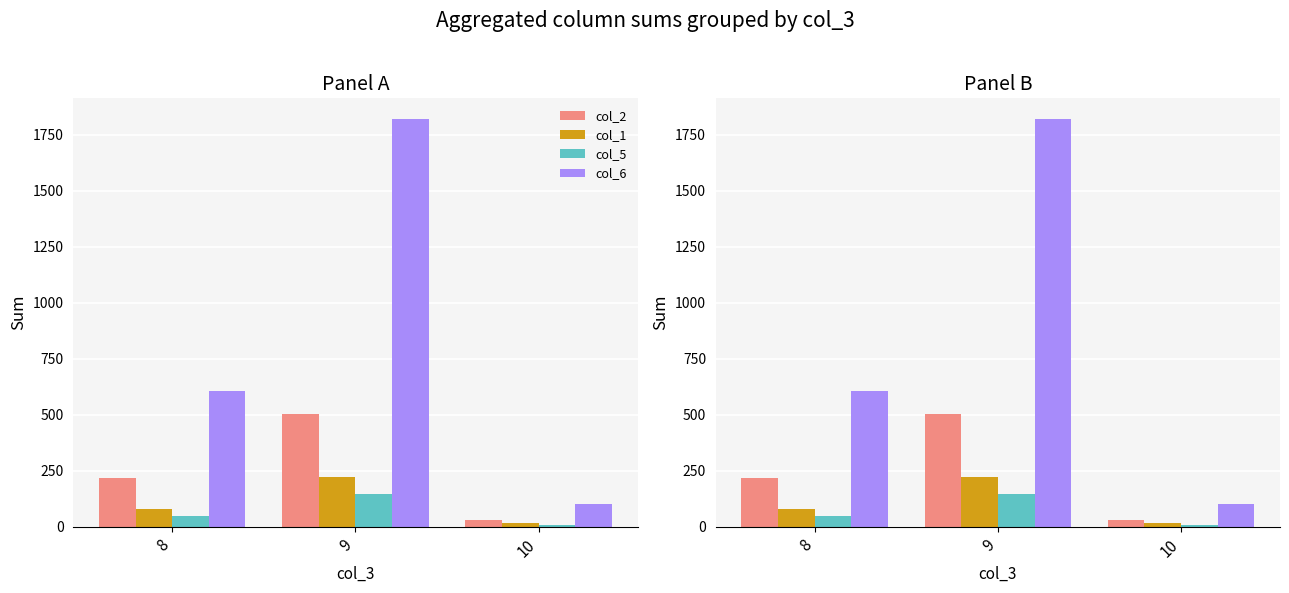

What is the minimum value for col_5?

7